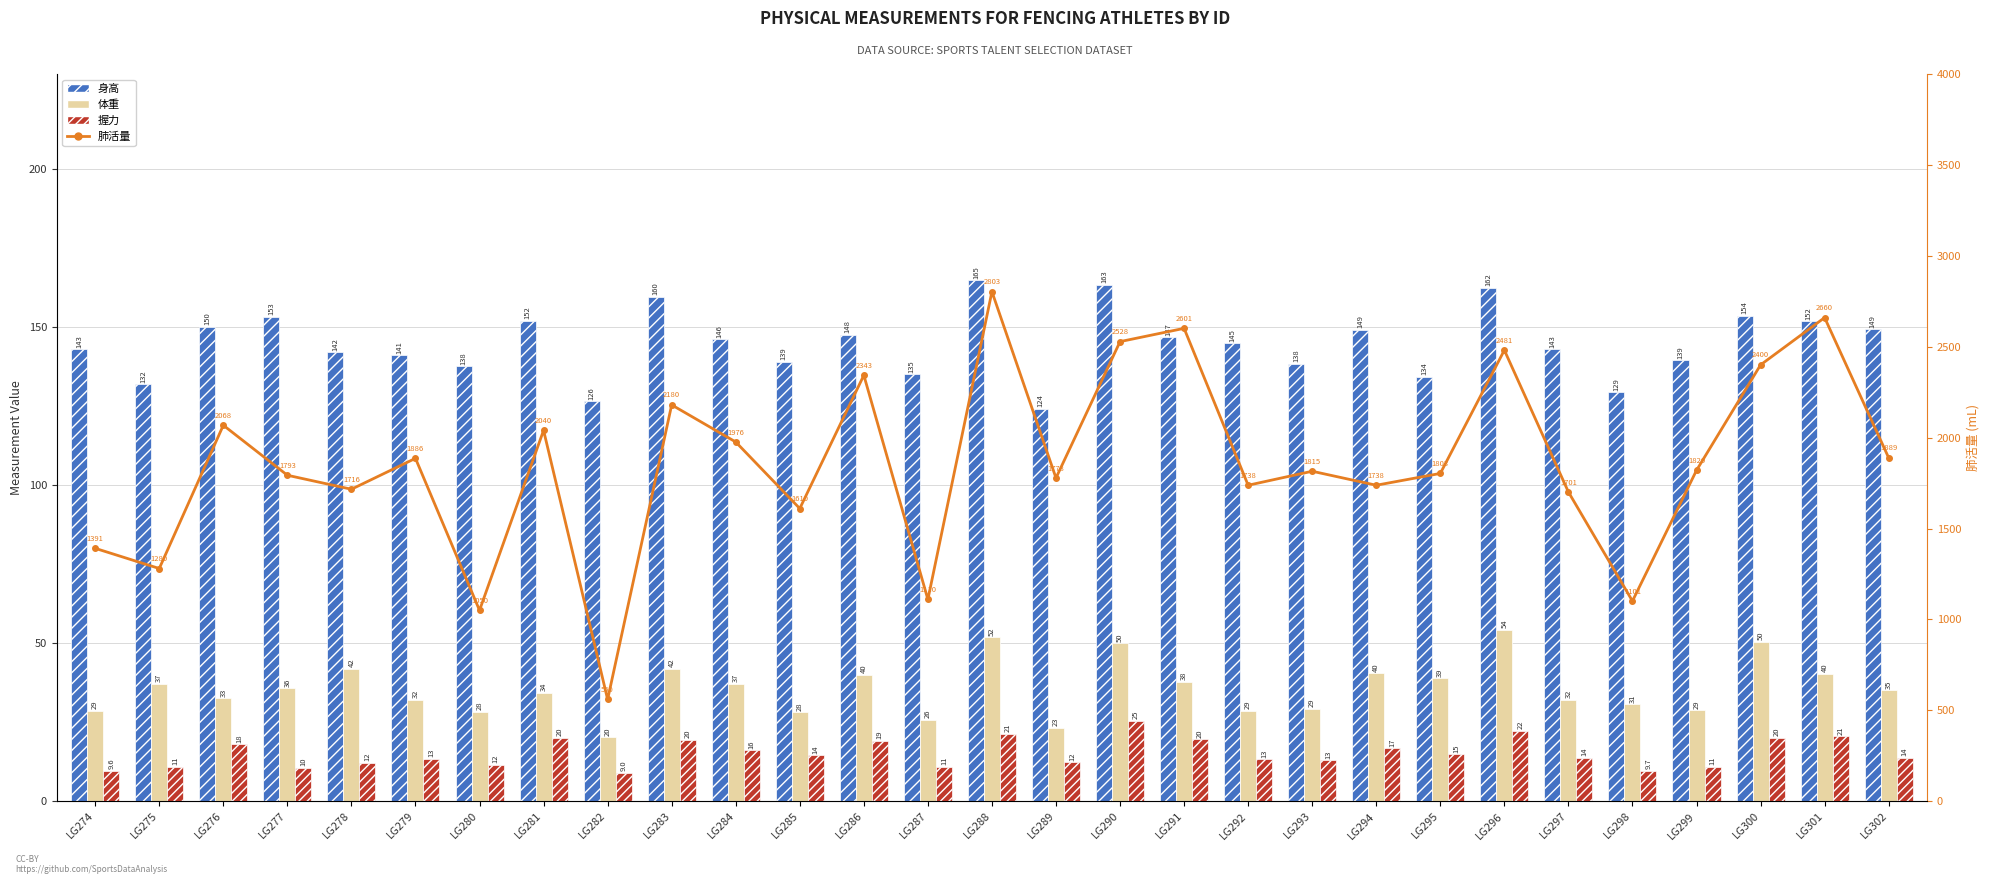

What is the value of the 肺活量 bar at the 28th from the left?

2660.0